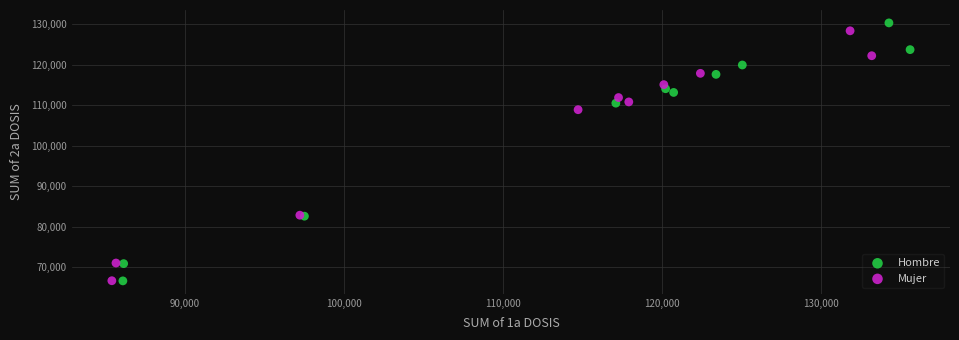

What are all the series names shown in the legend?

Hombre, Mujer